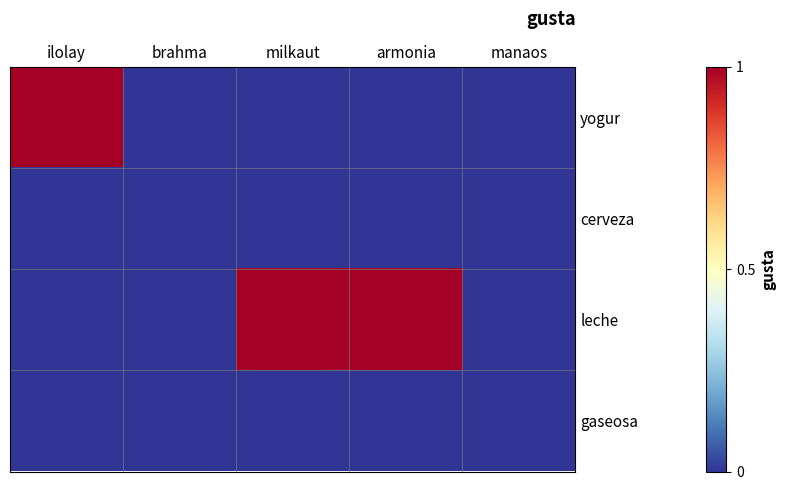

Count the number of categories in the chart.

5